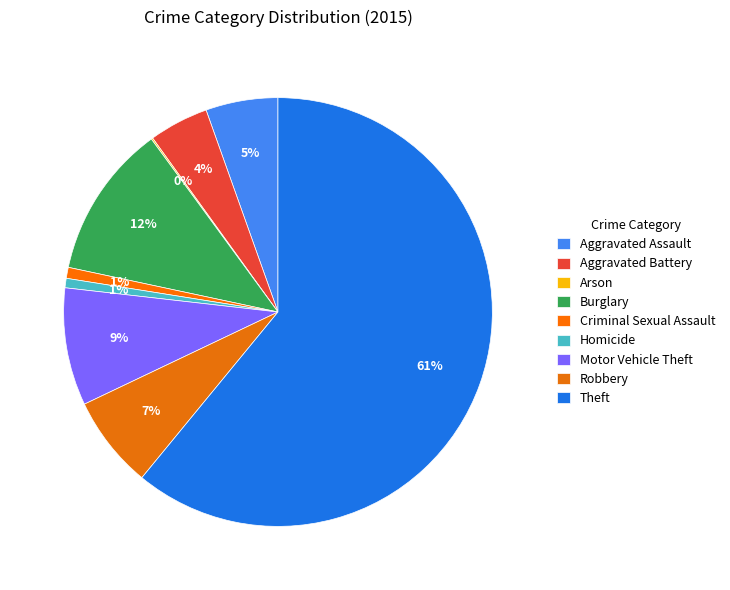

Is it true that Criminal Sexual Assault is 1% of the pie?

True